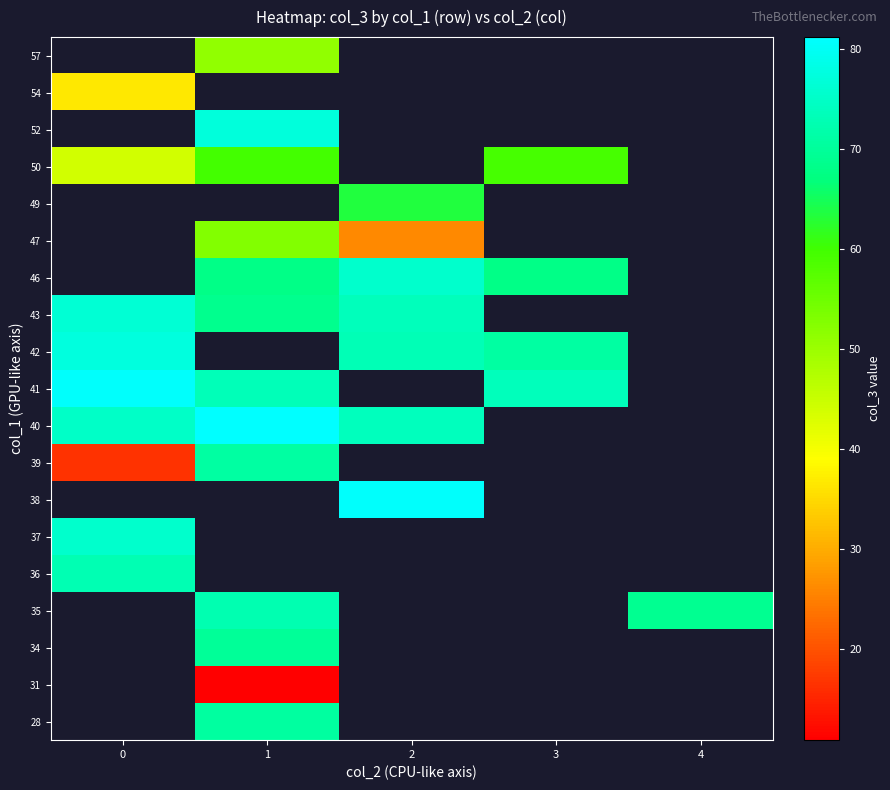

Count the number of data series in this chart.

19